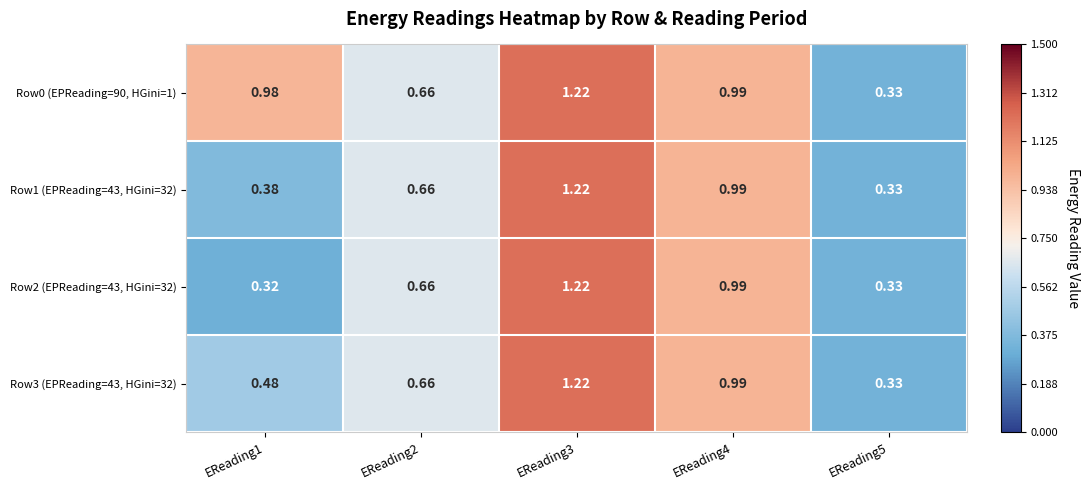

Is the value of Row1 (EPReading=43, HGini=32) at EReading4 greater than the value of Row2 (EPReading=43, HGini=32) at EReading2?

Yes